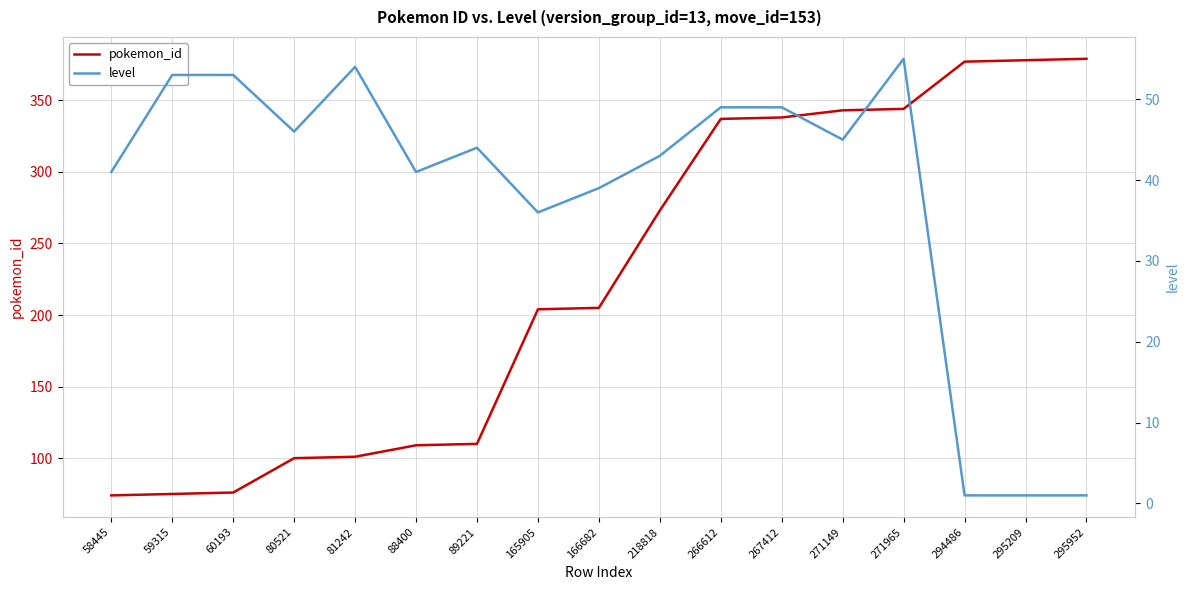

Between 58445 and 266612, which series saw the biggest shift?

pokemon_id